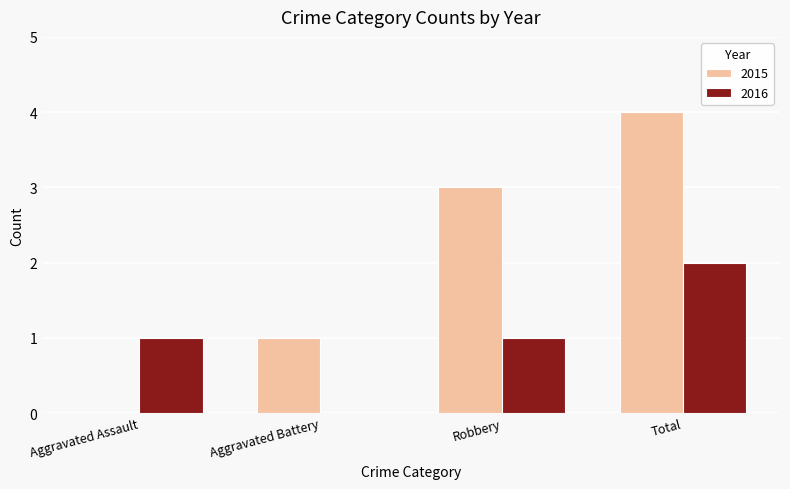

Which series has the largest range (max minus min)?

2015